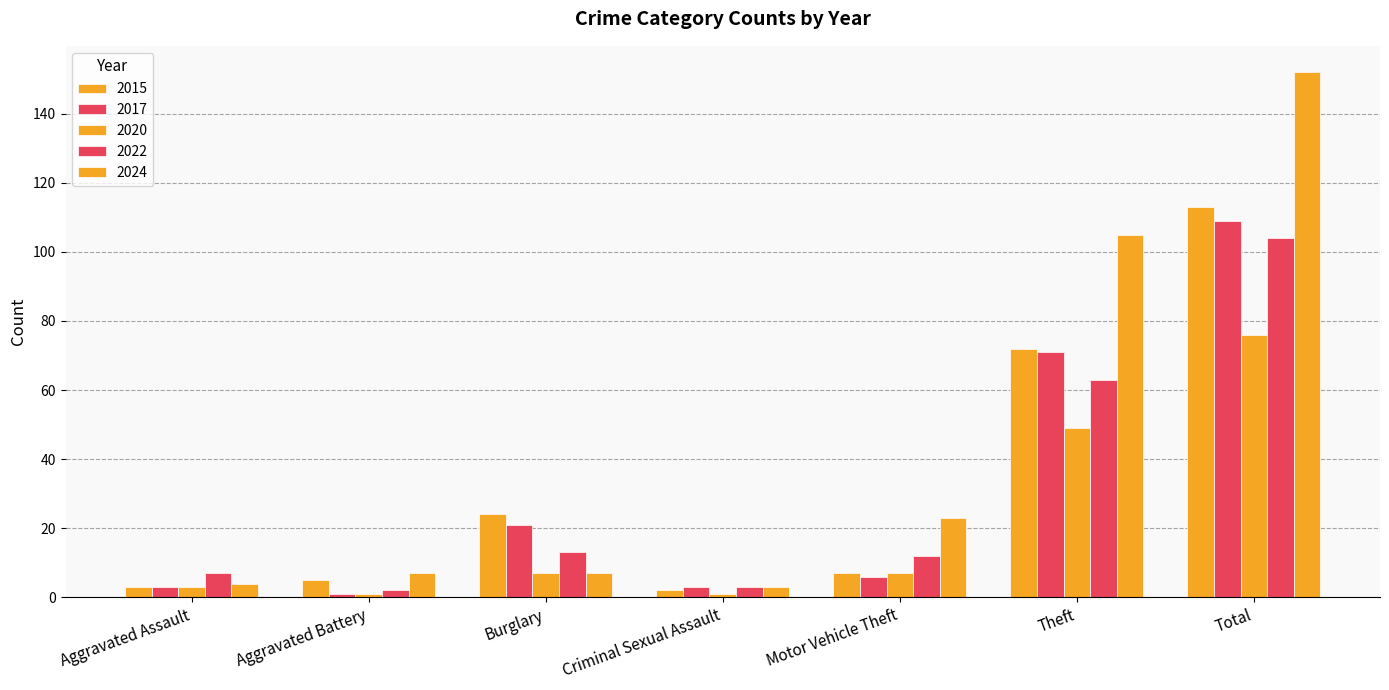

What is the label of the 5th bar from the right?

Burglary